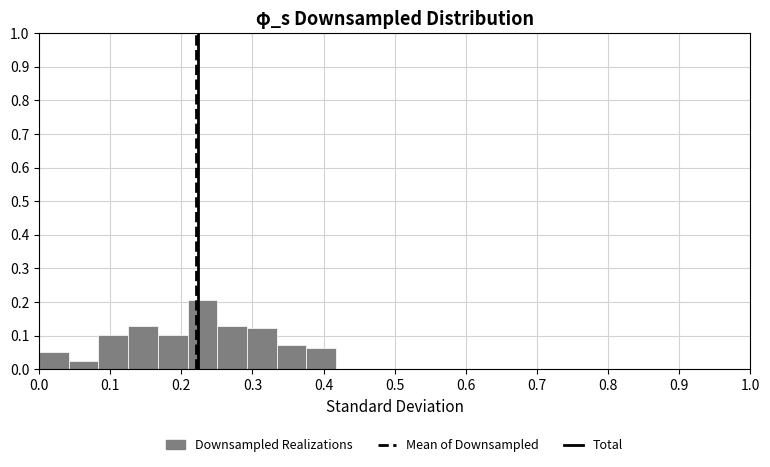

Reading left to right, transcribe this chart: for each bar, give the range it covers on the x-axis and its height. Neither the bar edges nor the heights are printed on the chart, so give them approximately, as read against the axes.

0.00 to 0.04: 0.05
0.04 to 0.08: 0.03
0.08 to 0.13: 0.10
0.13 to 0.17: 0.13
0.17 to 0.21: 0.10
0.21 to 0.25: 0.21
0.25 to 0.29: 0.13
0.29 to 0.33: 0.12
0.33 to 0.38: 0.07
0.38 to 0.42: 0.06